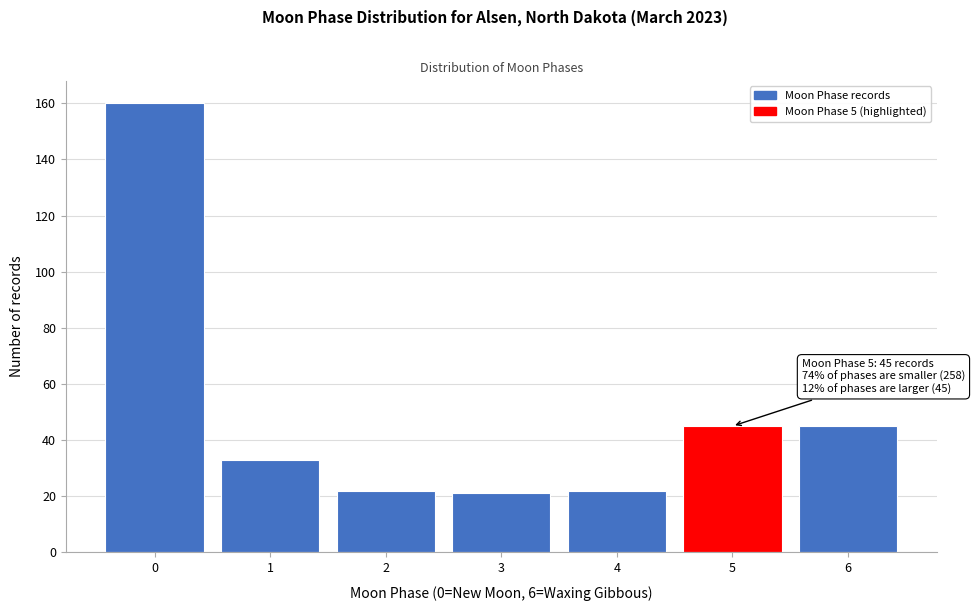

Reading right to left, what are all the values shown in this chart?

45	45	22	21	22	33	160